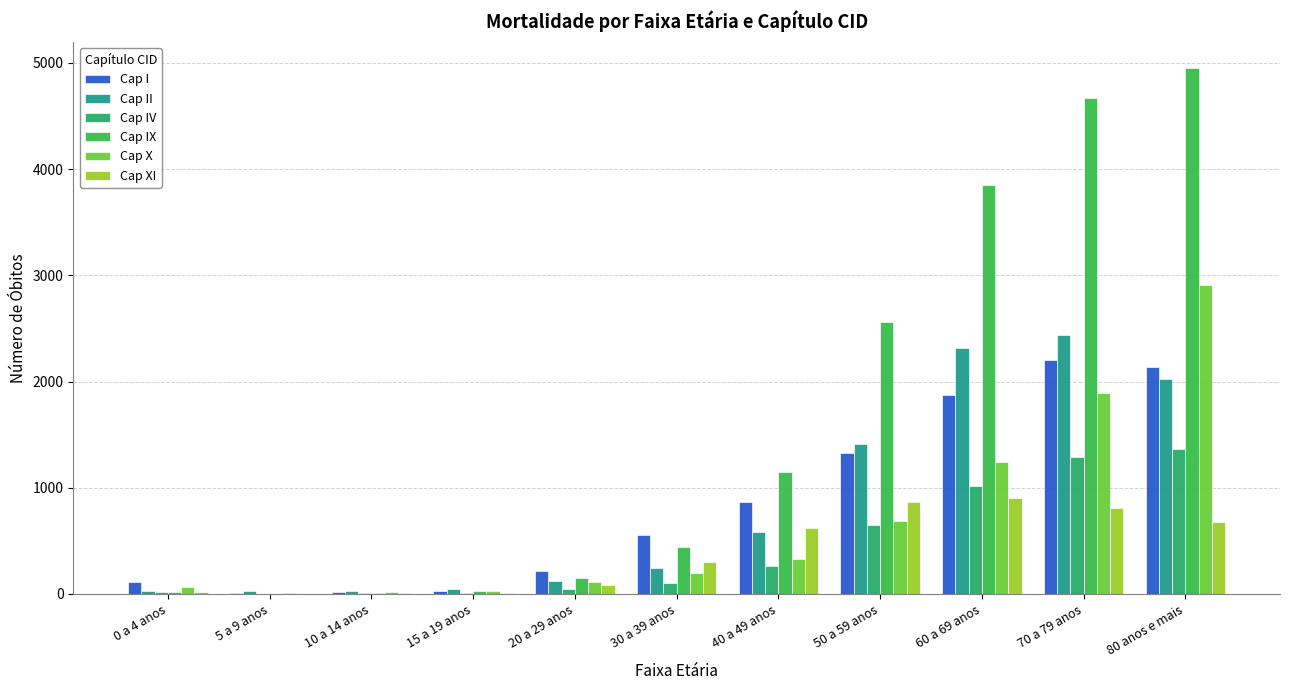

Is the value of Cap II at 80 anos e mais greater than the value of Cap XI at 60 a 69 anos?

Yes